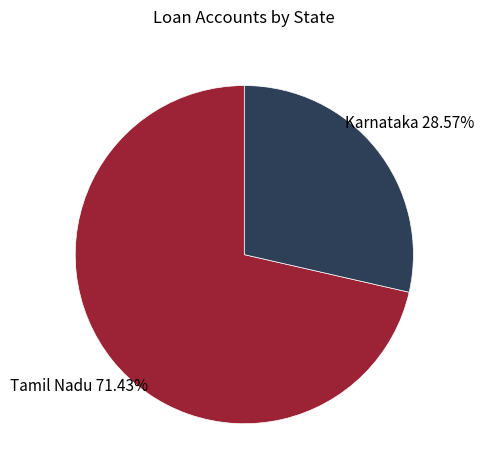

To the nearest percent, what is the difference between the largest and smallest slice percentages?

43%